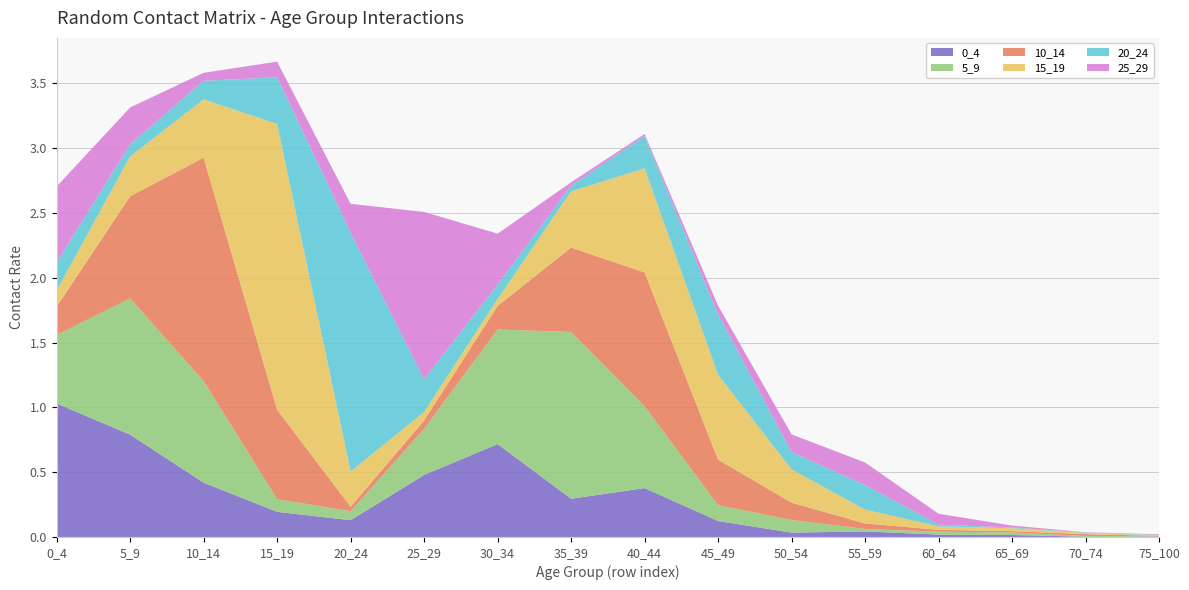

Reading left to right, what are all the values shown in this chart?

0_4: 0_4=1.0	5_9=0.8	10_14=0.4	15_19=0.2	20_24=0.1	25_29=0.5	30_34=0.7	35_39=0.3	40_44=0.4	45_49=0.1	50_54=0.0	55_59=0.0	60_64=0.0	65_69=0.0	70_74=0.0	75_100=0.0
5_9: 0_4=0.5	5_9=1.1	10_14=0.8	15_19=0.1	20_24=0.1	25_29=0.4	30_34=0.9	35_39=1.3	40_44=0.6	45_49=0.1	50_54=0.1	55_59=0.0	60_64=0.0	65_69=0.0	70_74=0.0	75_100=0.0
10_14: 0_4=0.2	5_9=0.8	10_14=1.7	15_19=0.7	20_24=0.0	25_29=0.1	30_34=0.2	35_39=0.7	40_44=1.0	45_49=0.4	50_54=0.1	55_59=0.0	60_64=0.0	65_69=0.0	70_74=0.0	75_100=0.0
15_19: 0_4=0.1	5_9=0.3	10_14=0.4	15_19=2.2	20_24=0.3	25_29=0.1	30_34=0.1	35_39=0.4	40_44=0.8	45_49=0.7	50_54=0.3	55_59=0.1	60_64=0.0	65_69=0.0	70_74=0.0	75_100=0.0
20_24: 0_4=0.2	5_9=0.1	10_14=0.1	15_19=0.4	20_24=1.8	25_29=0.3	30_34=0.1	35_39=0.0	40_44=0.3	45_49=0.5	50_54=0.1	55_59=0.2	60_64=0.0	65_69=0.0	70_74=0.0	75_100=0.0
25_29: 0_4=0.6	5_9=0.3	10_14=0.1	15_19=0.1	20_24=0.2	25_29=1.3	30_34=0.4	35_39=0.0	40_44=0.0	45_49=0.1	50_54=0.1	55_59=0.2	60_64=0.1	65_69=0.0	70_74=0.0	75_100=0.0